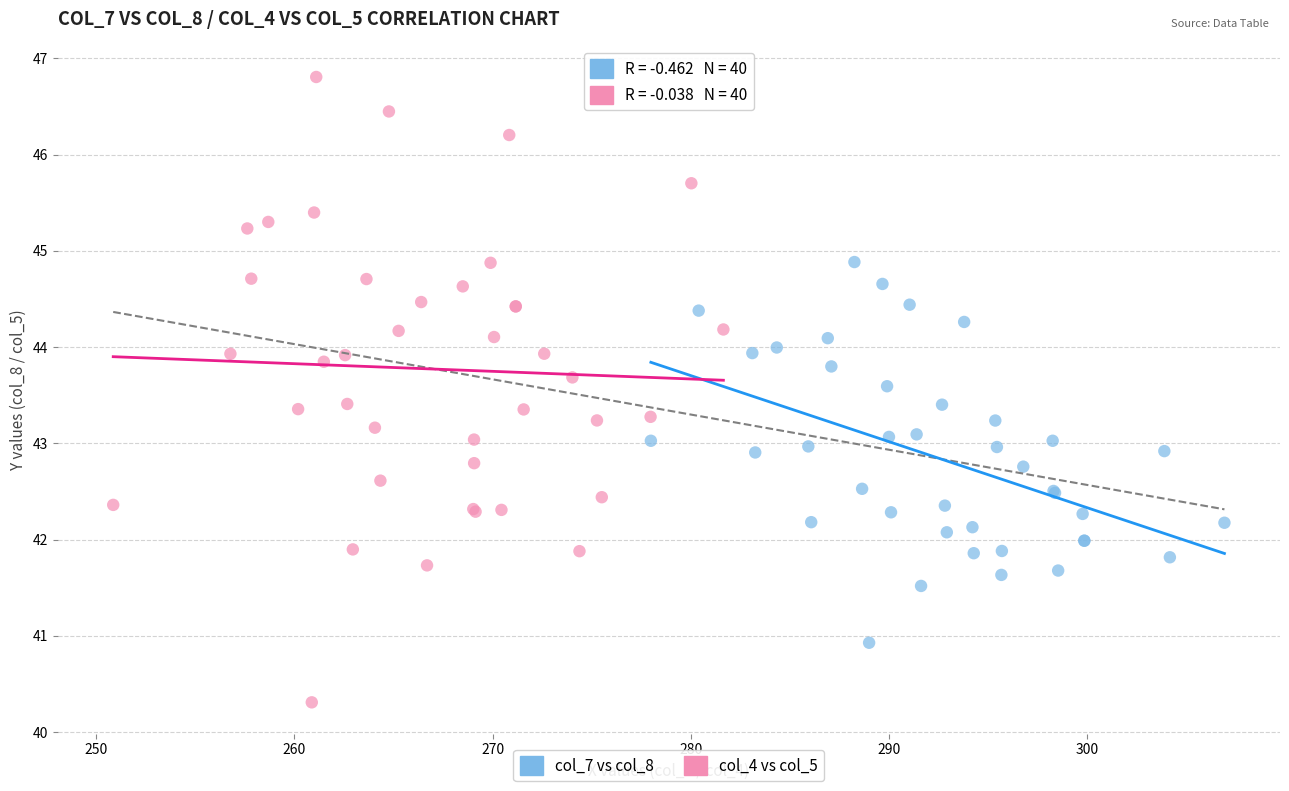

Which series contains the lowest Y value?

col_4 vs col_5